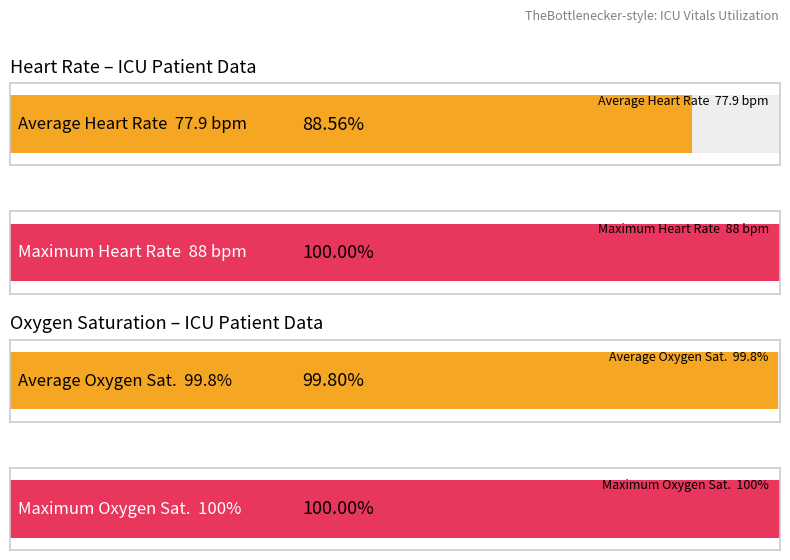

Which has a higher value, 13 or 2?

13